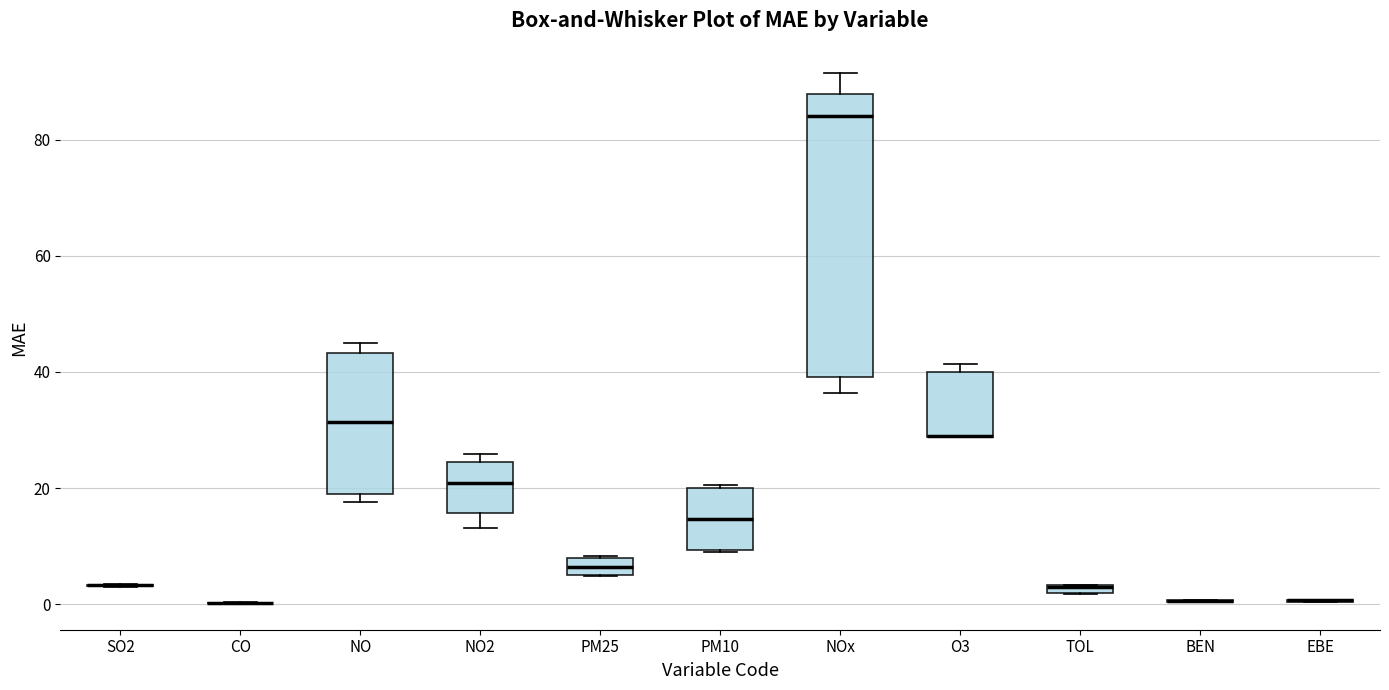

Where is the upper edge of the box for NOx on the y-axis? The values are not printed on the chart, so give them approximately, as read against the axis.

88